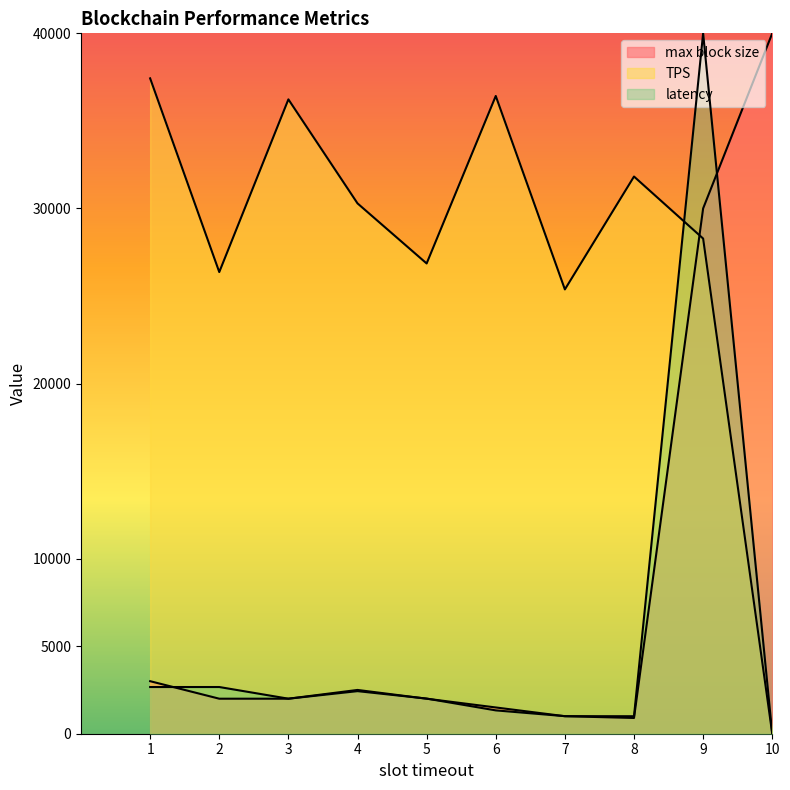

Which series has the widest spread of values?

latency